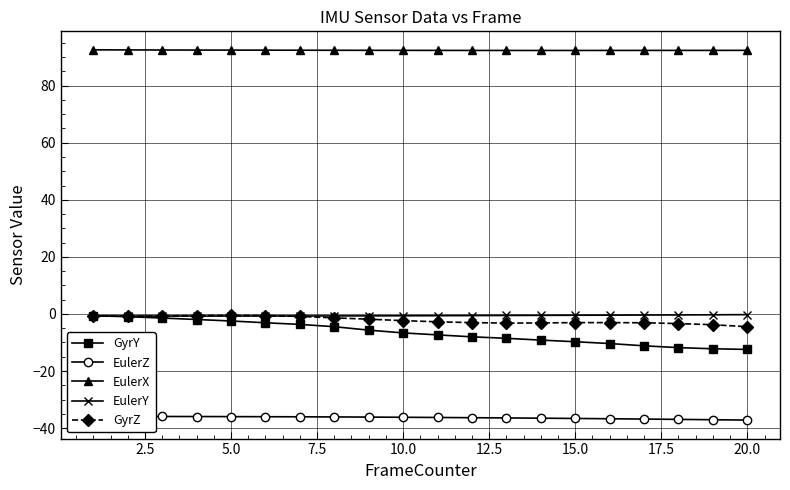

What is the difference between the second highest and second lowest values in the EulerZ series?

1.2